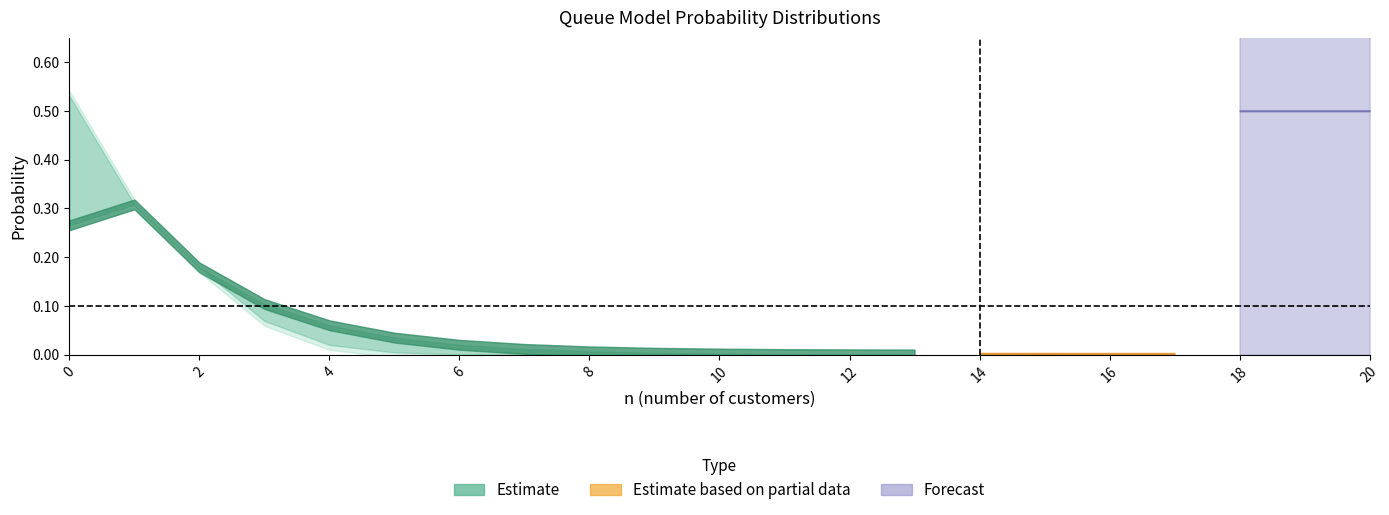

True or false: n>k and Pn cross at least once.

False